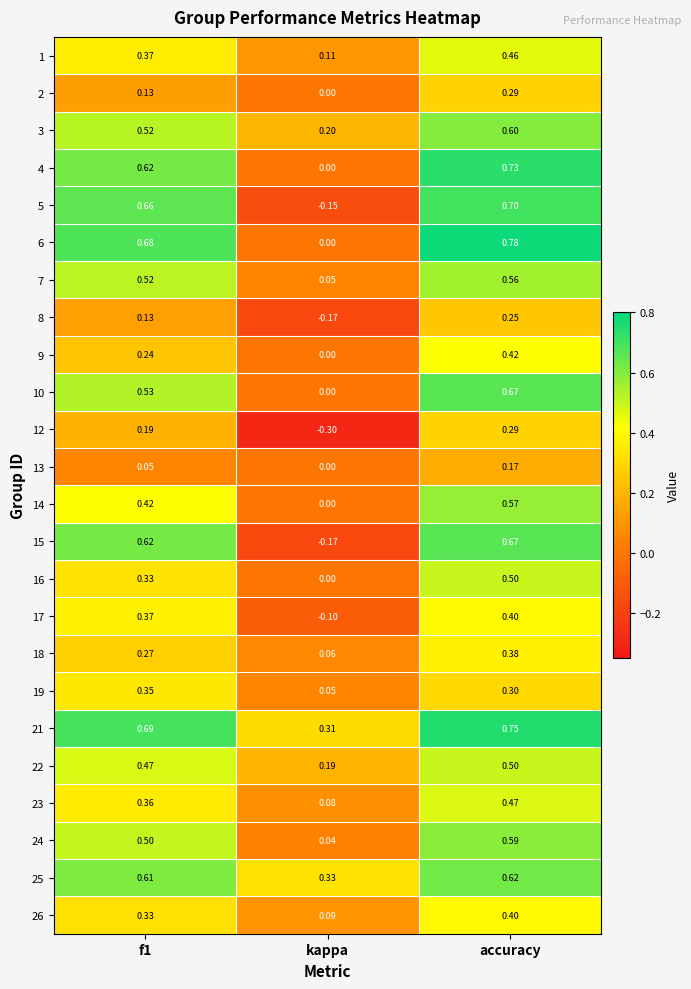

At which category is the sum across all series the highest?

accuracy